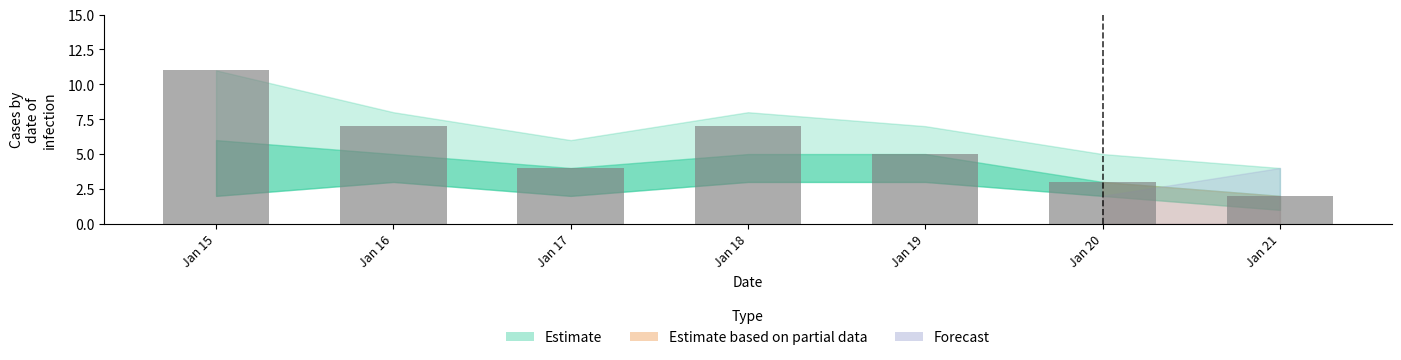

How many data points does each series have?

7